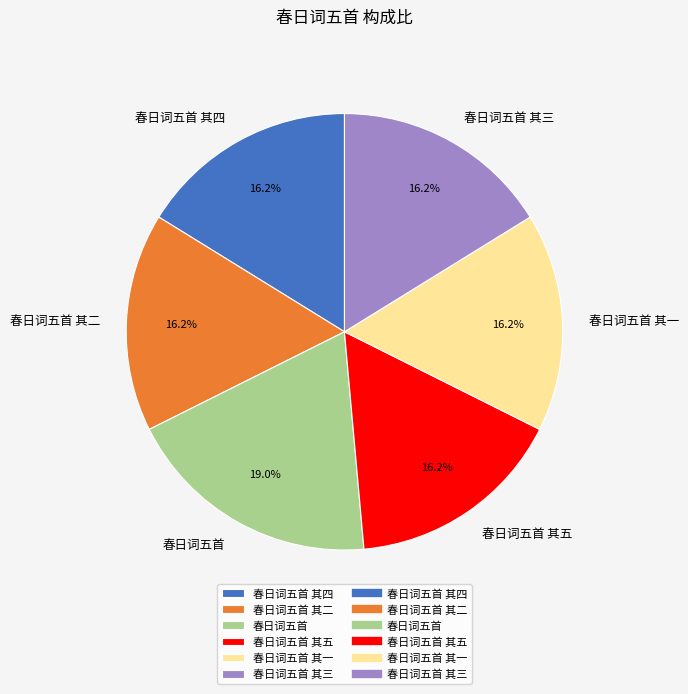

How many segments does this pie chart have?

6